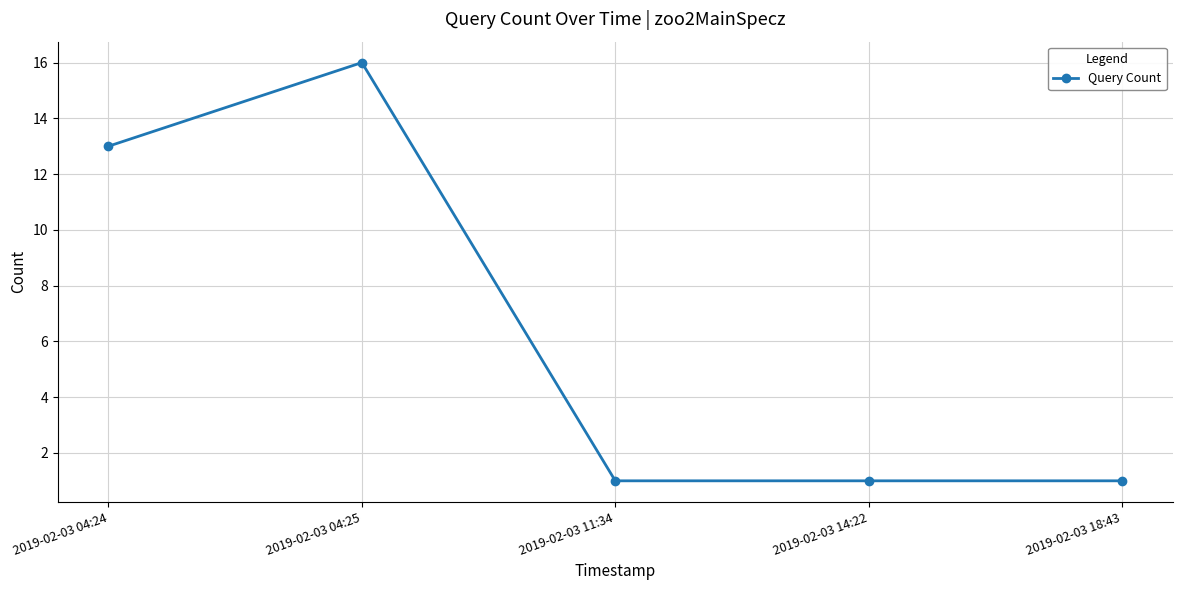

Approximately how many times larger is the value at 2019-02-03 14:22 compared to 2019-02-03 11:34?

1.0